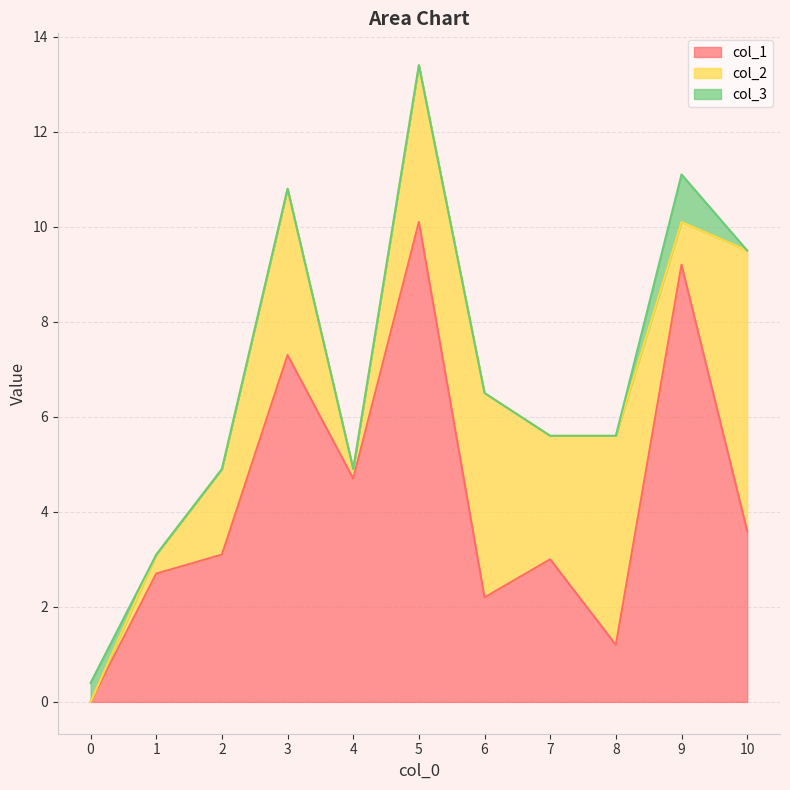

Reading left to right, transcribe all the data shown in this chart.

col_1: 0=0.0	1=2.7	2=3.1	3=7.3	4=4.7	5=10.1	6=2.2	7=3.0	8=1.2	9=9.2	10=3.6
col_2: 0=0.0	1=0.4	2=1.8	3=3.5	4=0.2	5=3.3	6=4.3	7=2.6	8=4.4	9=0.9	10=5.9
col_3: 0=0.4	1=0.0	2=0.0	3=0.0	4=0.0	5=0.0	6=0.0	7=0.0	8=0.0	9=1.0	10=0.0